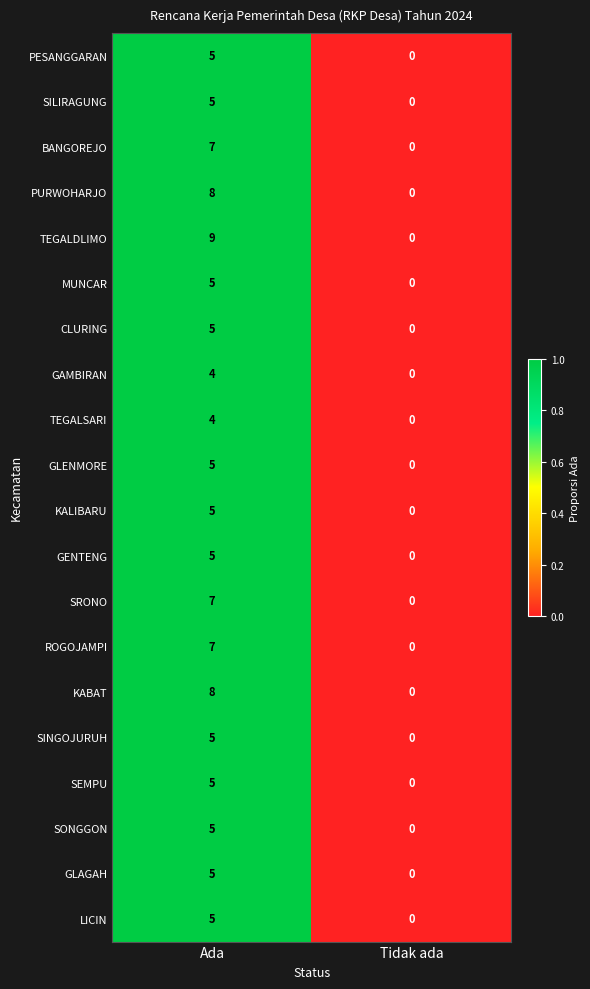

Which category has the lowest value across all series?

Tidak ada